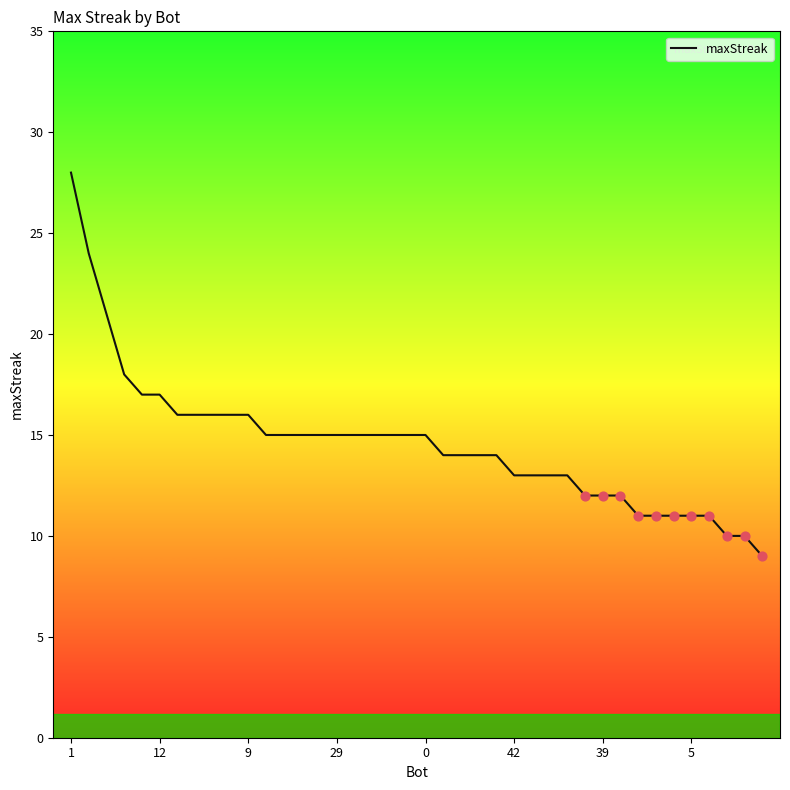

What is the difference between the maximum and minimum values?

19